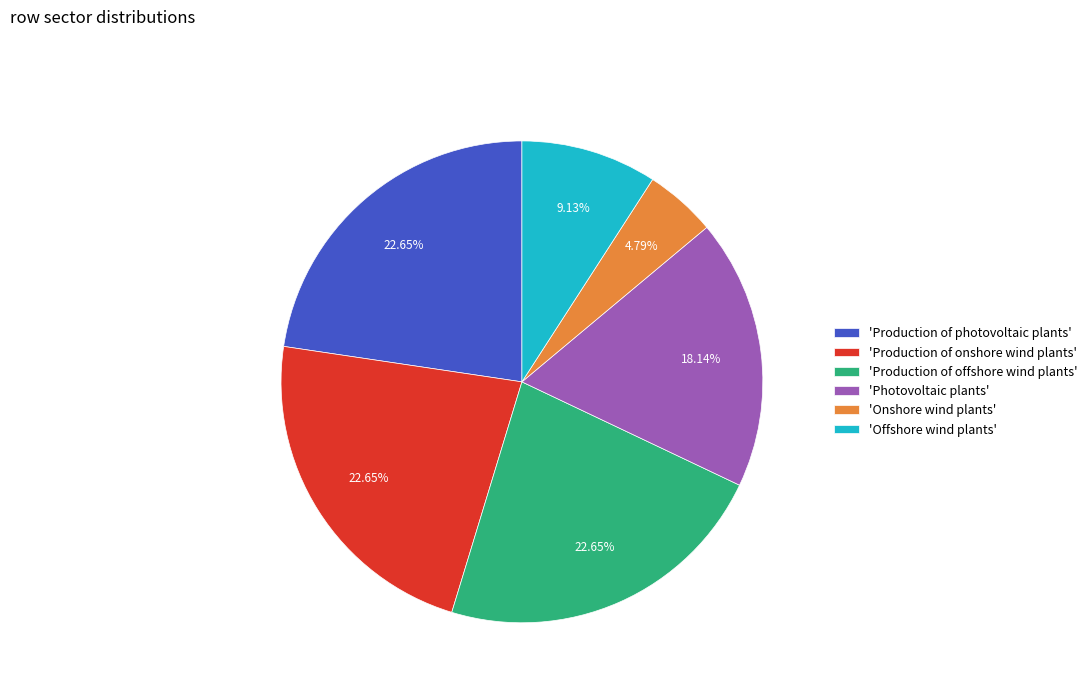

Is there a majority slice in this chart?

No